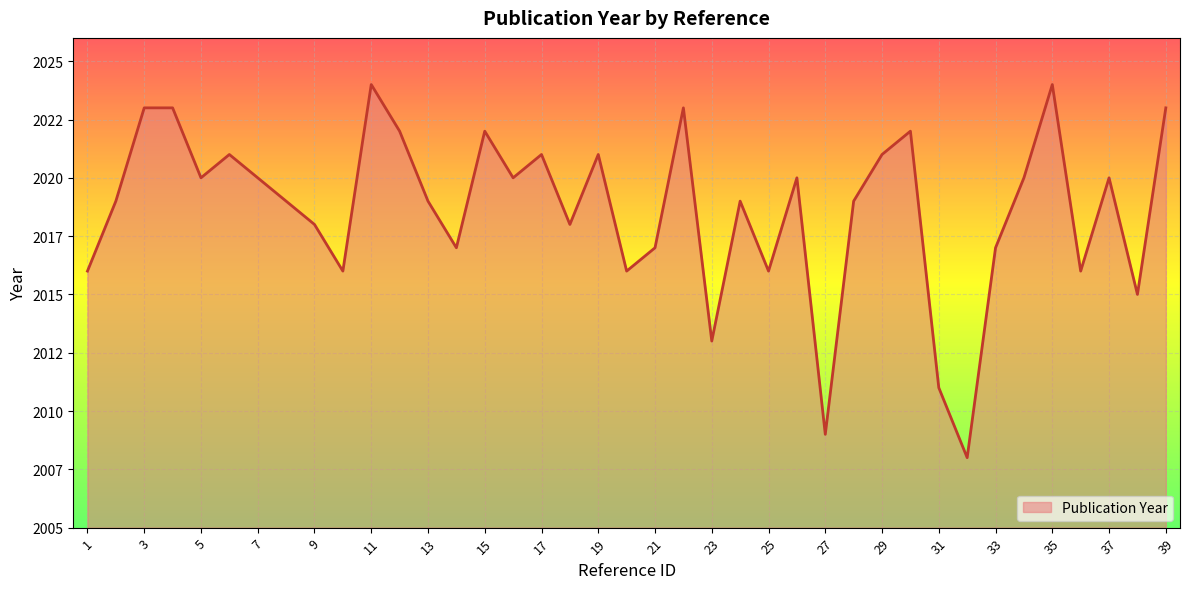

Is this an area chart (filled region under the line)?

Yes